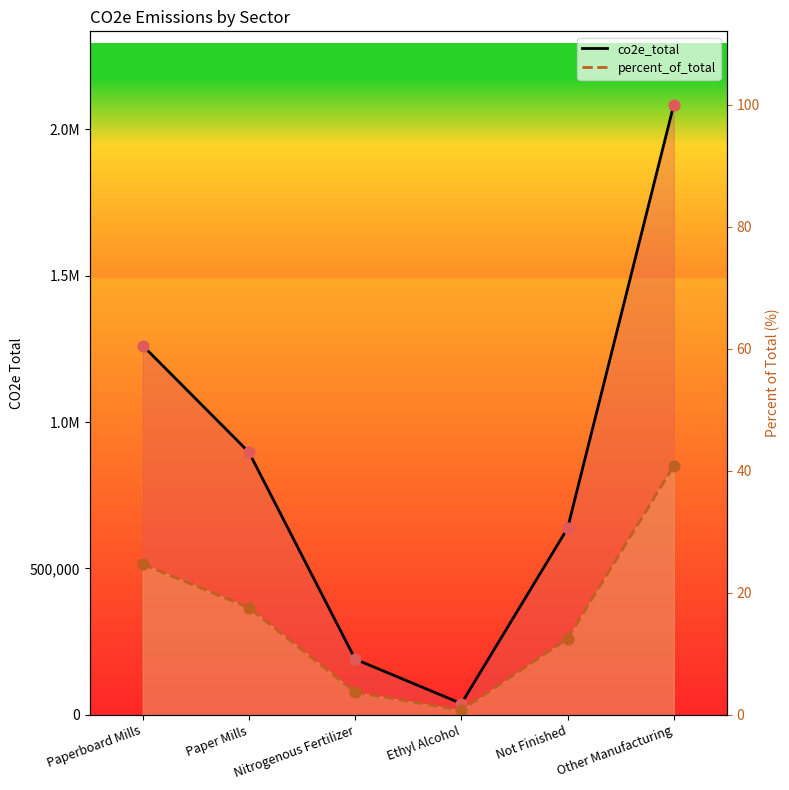

At how many categories does at least one series exceed 1024171?

2